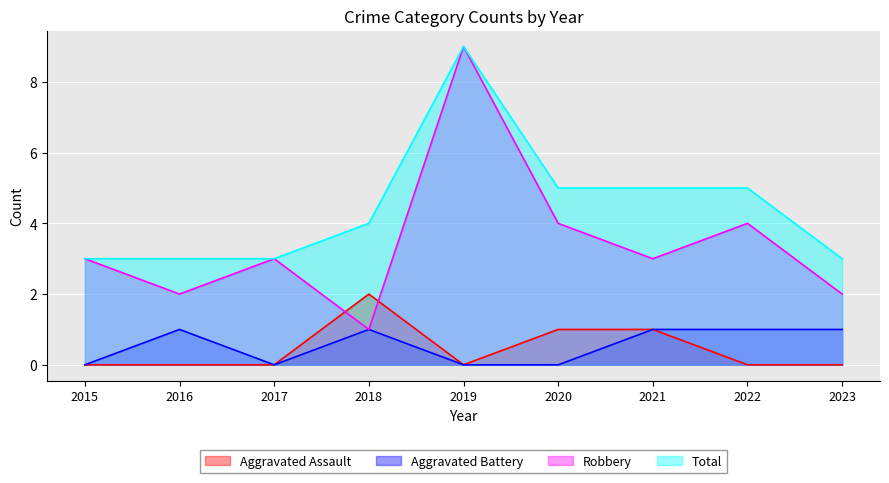

What are all the series names shown in the legend?

Aggravated Assault, Aggravated Battery, Robbery, Total